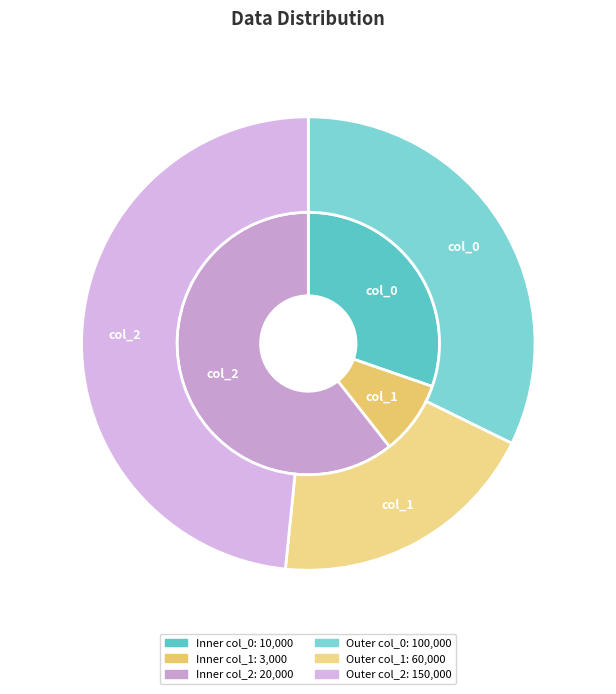

Rank the series by their average value, from lowest to highest.

inner, outer